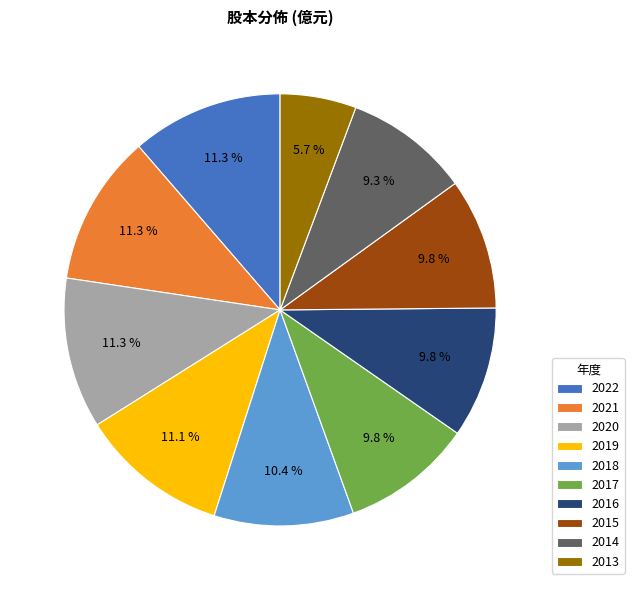

Between 2022 and 2014, which is larger?

2022